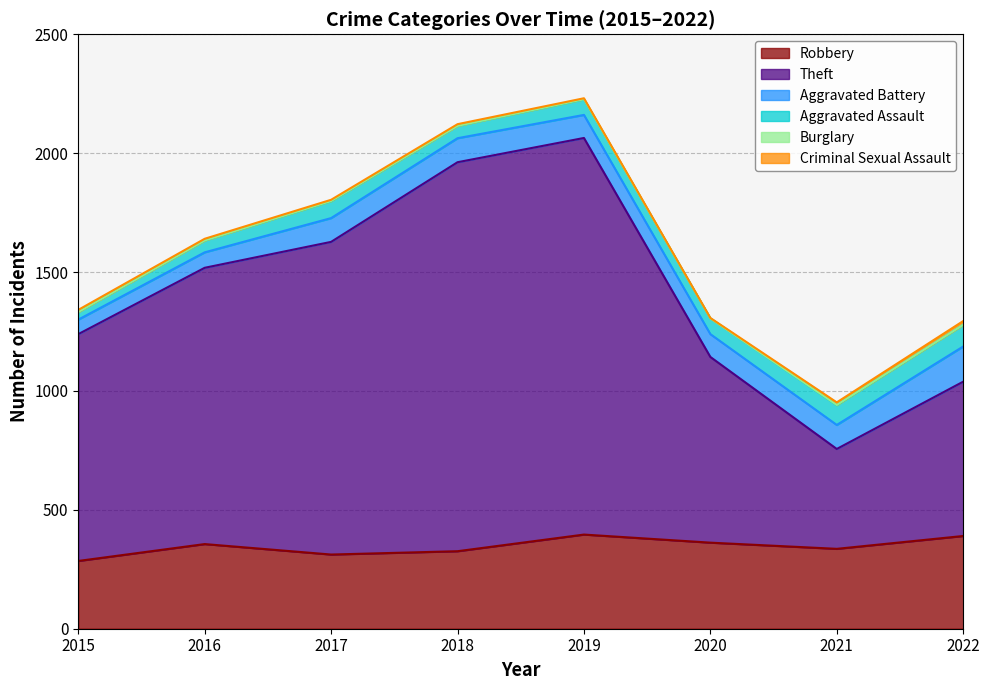

True or false: Burglary and Theft intersect in this chart.

False